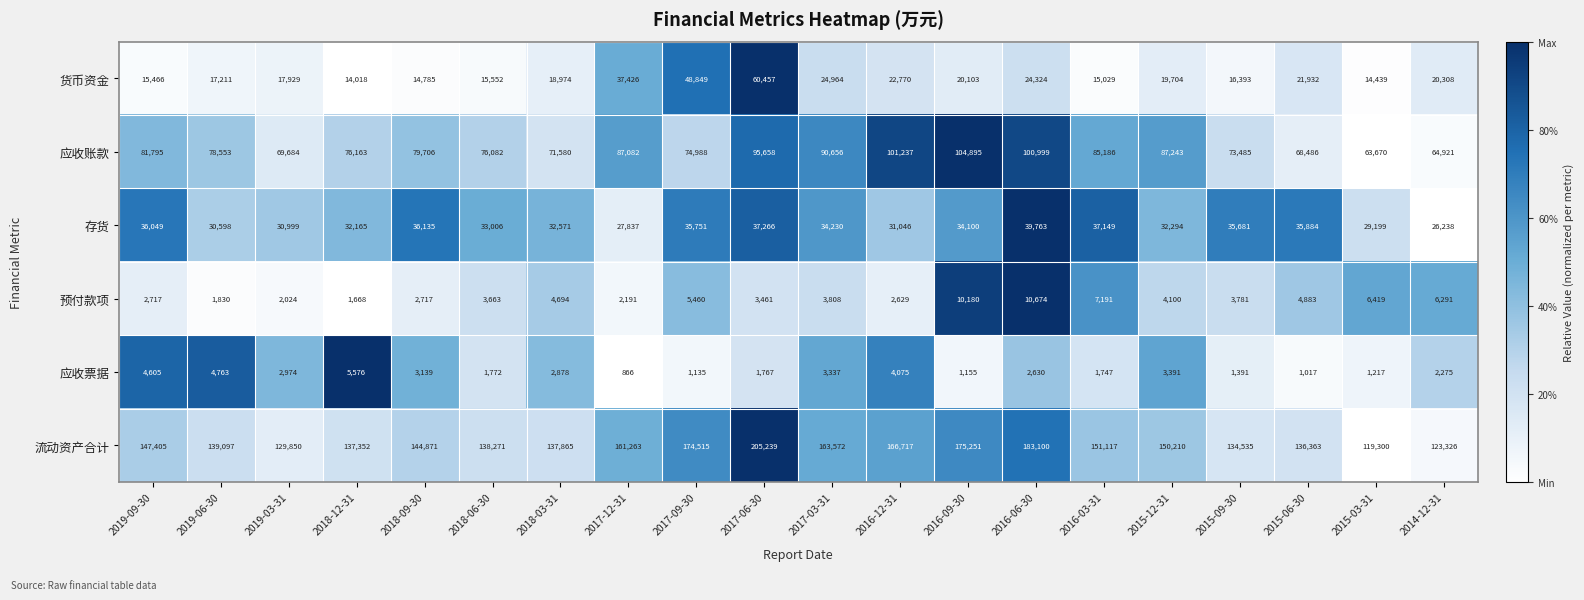

What is the sum of the 预付款项 values at 2018-12-31 and 2019-06-30?

3498